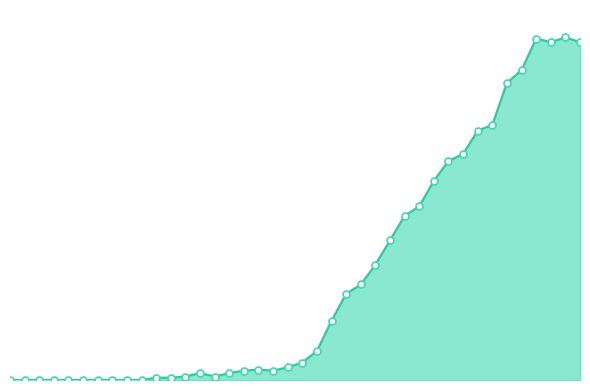

Does the chart have visible grid lines?

No